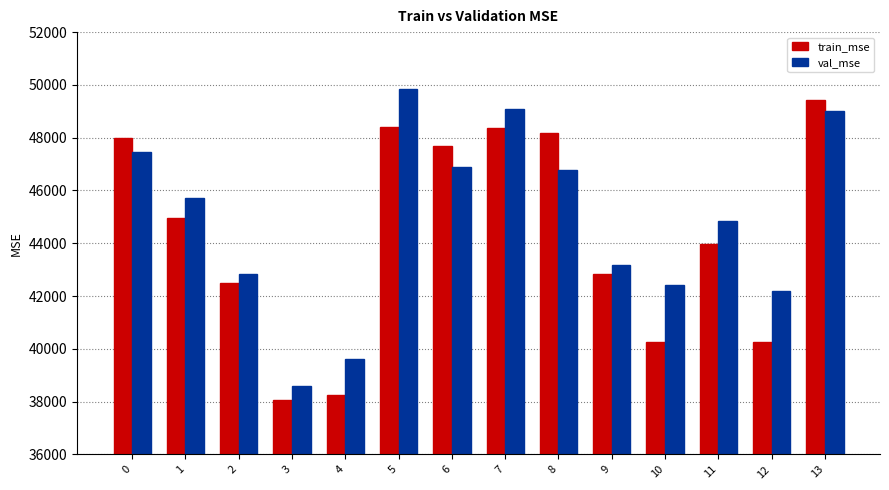

Which series has the largest range (max minus min)?

train_mse